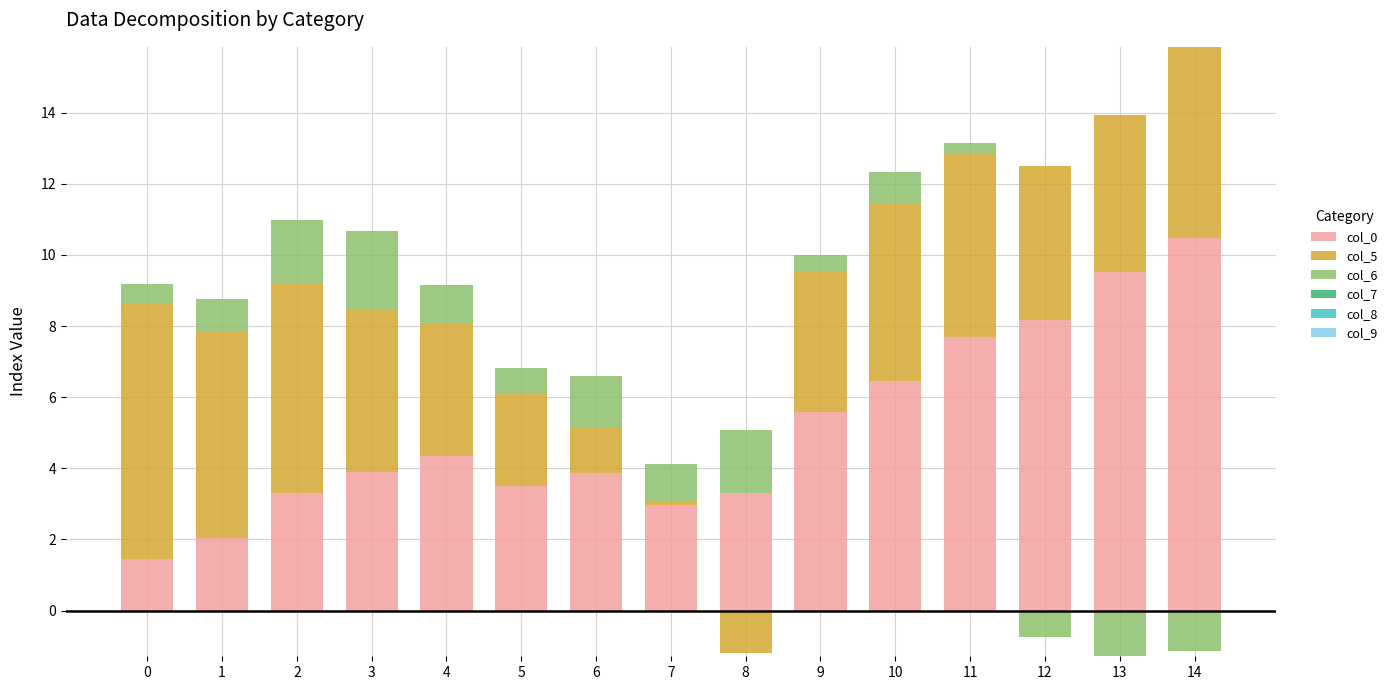

At how many categories does at least one series exceed 4?

11